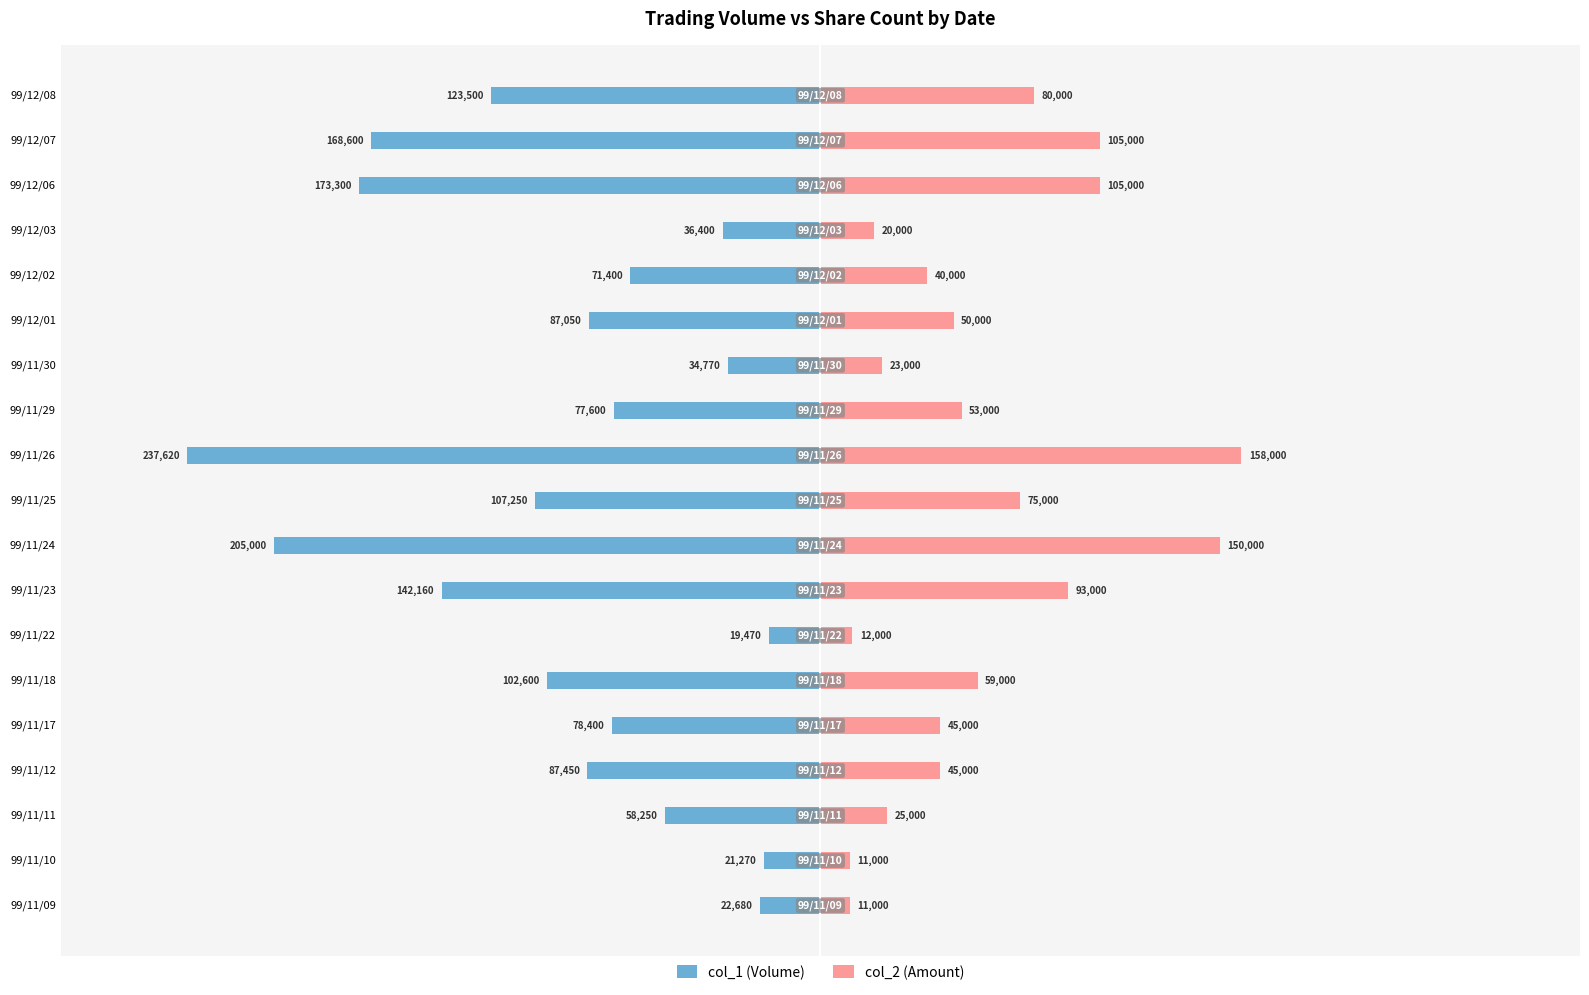

What is the value of the col_1 (Volume) bar at the 11th from the left?

-237620